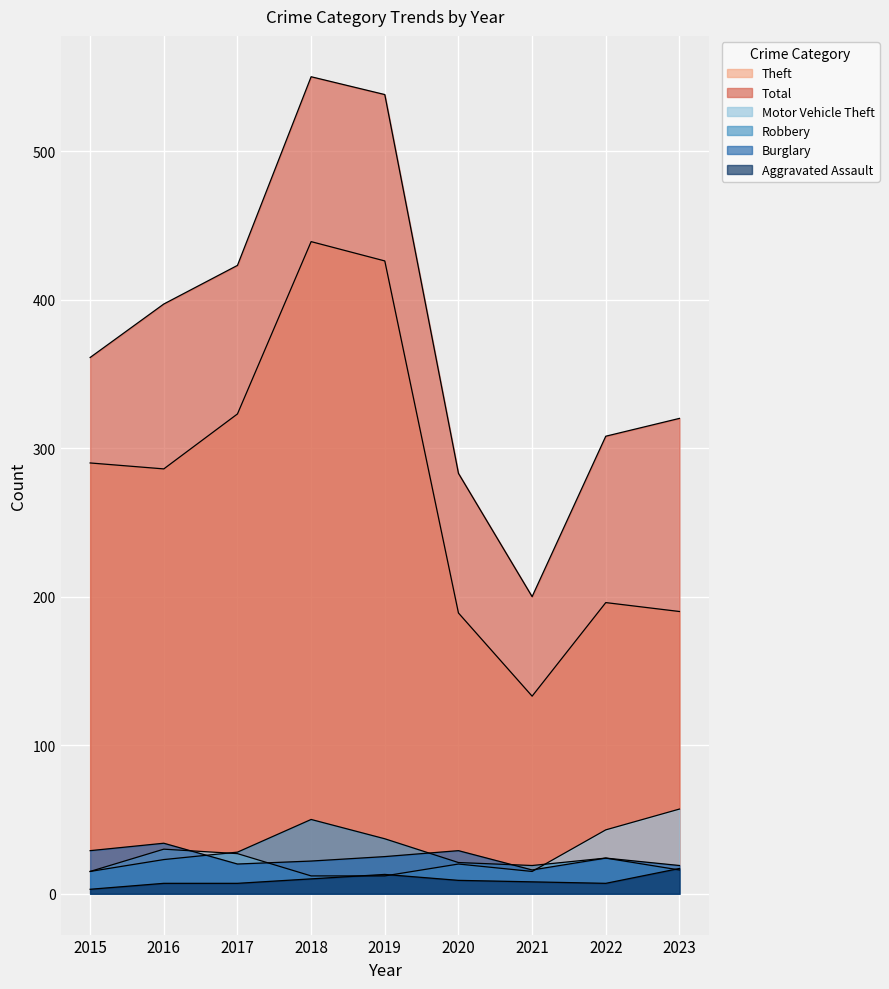

How many lines are shown in the chart?

6